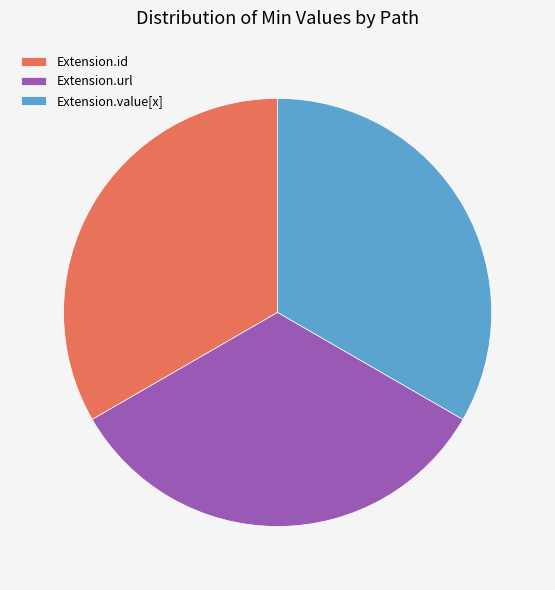

Approximately how many times larger is the value at Extension.value[x] compared to Extension.url?

1.0